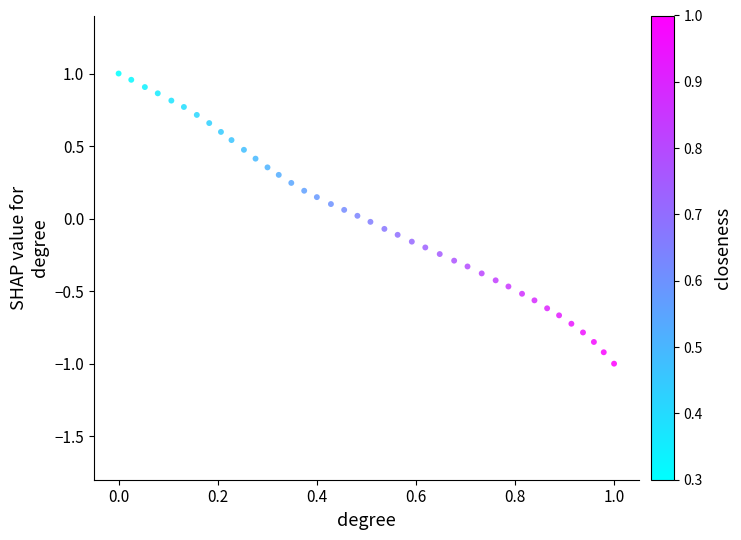

What is the range of Y values (max minus min)?

2.0